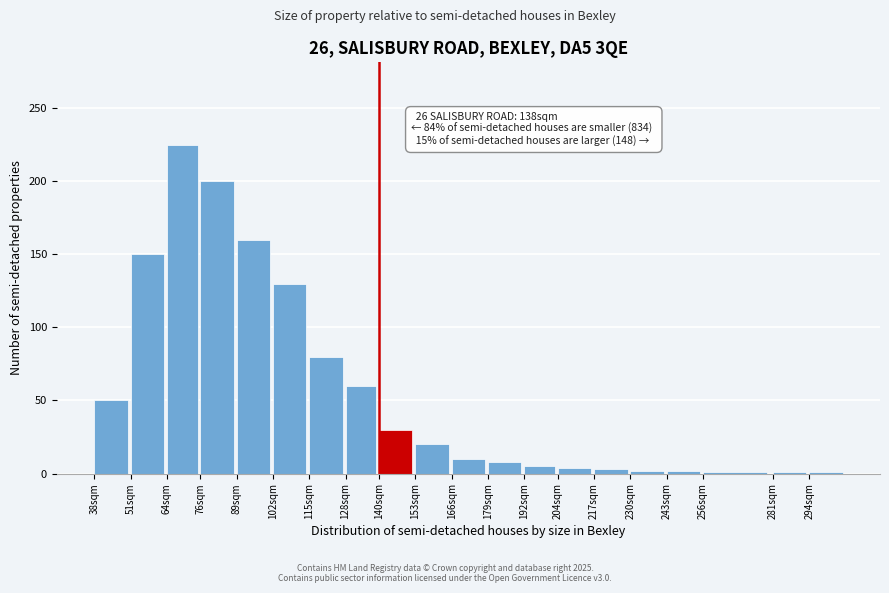

At which label is the value closest to 113?

102sqm